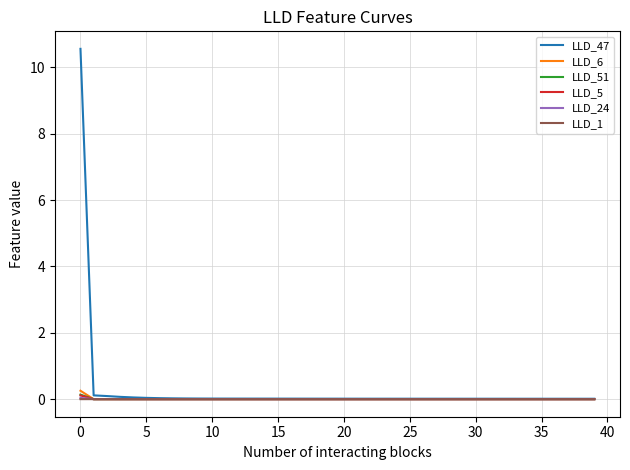

Which series has the widest spread of values?

LLD_47